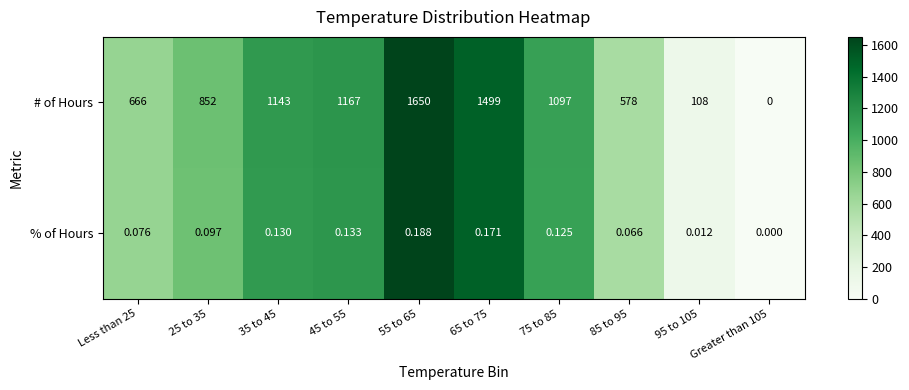

Which series has the largest total across all categories?

# of Hours